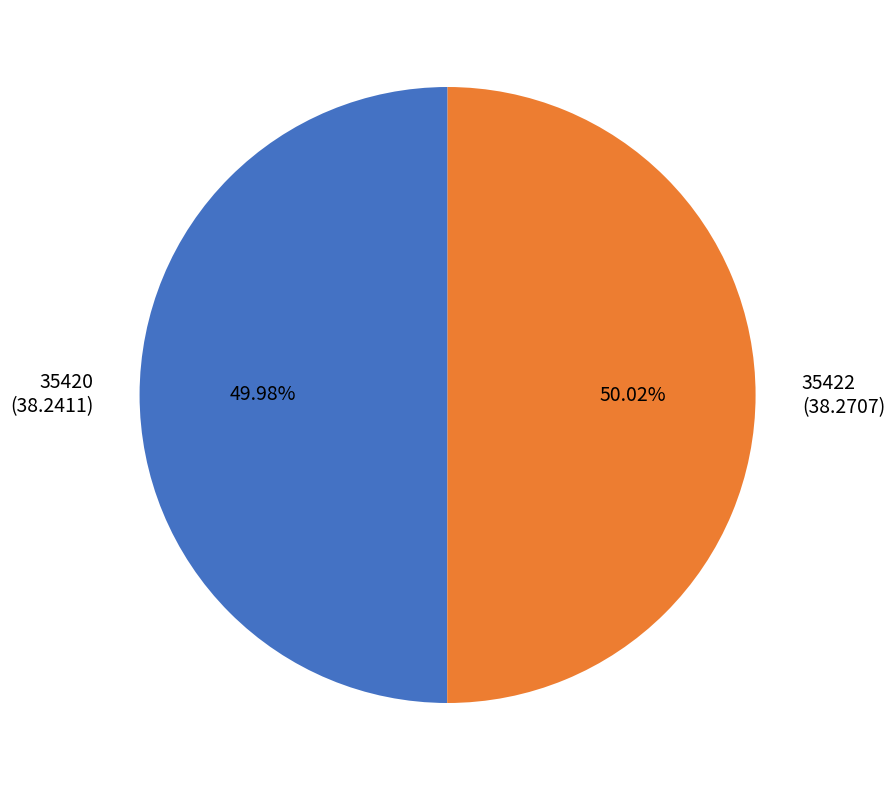

How much of the chart is everything except 35422?

50.0%